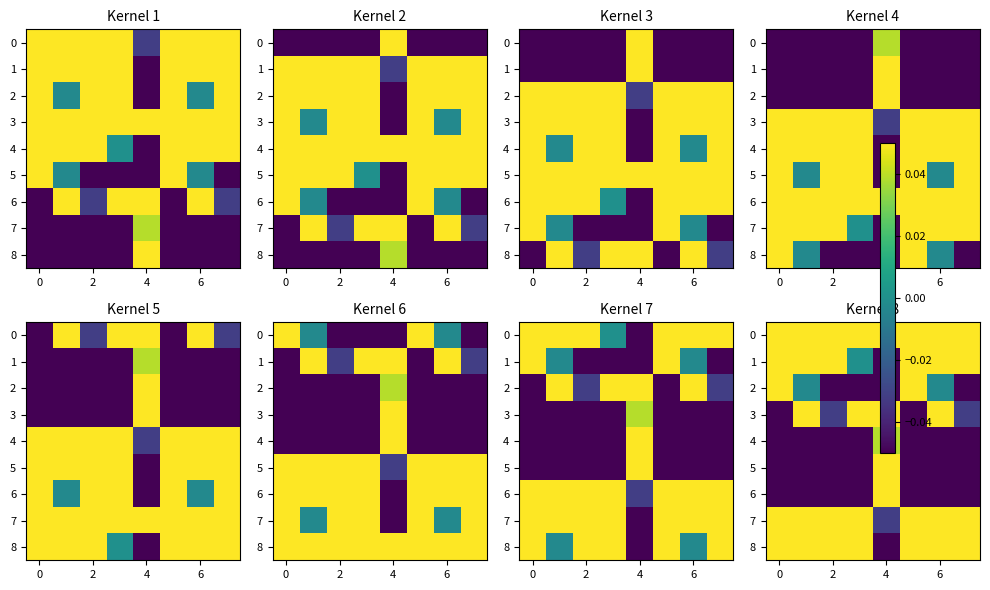

How many values in 5 are below zero?

7